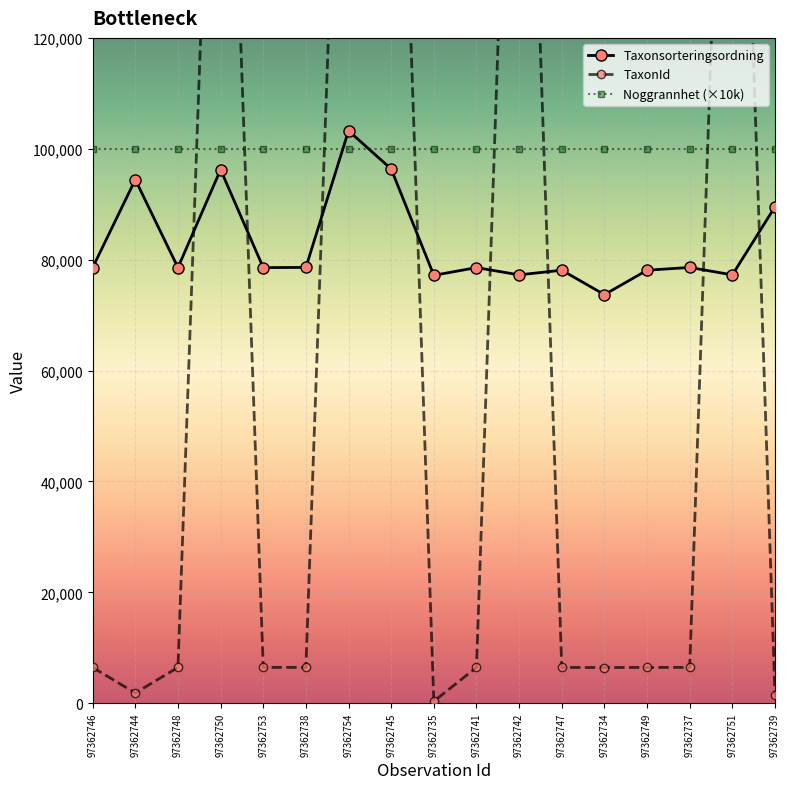

True or false: TaxonId has more than 2 points higher than both neighbors.

True